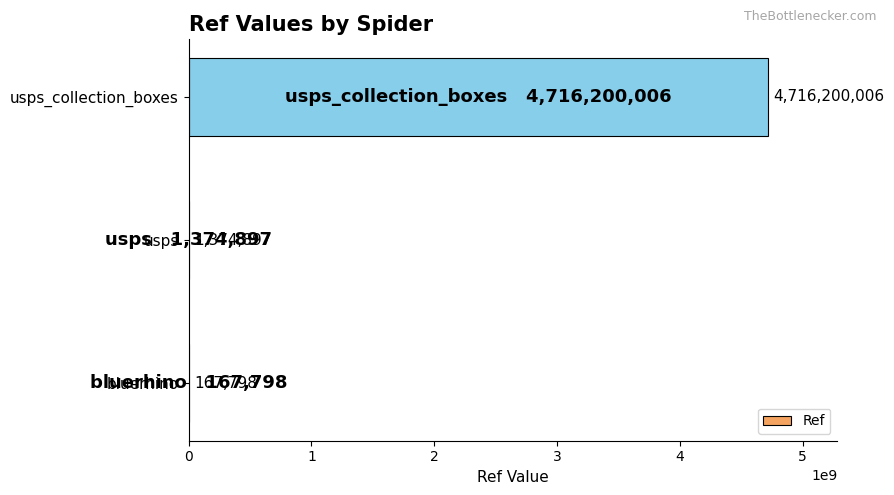

The chart shows a value of 1374897 at usps. True or false?

True